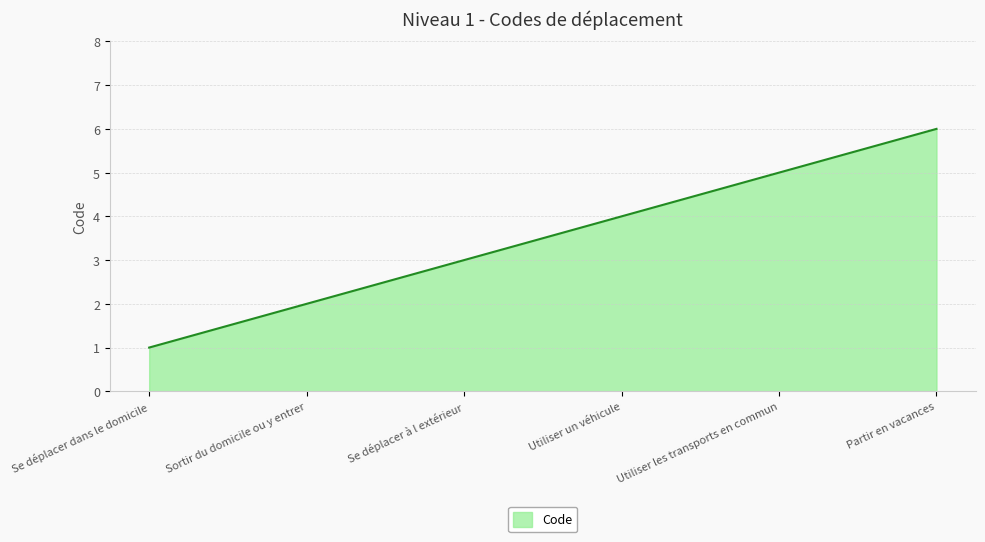

Does the chart display data point markers on the line(s)?

No